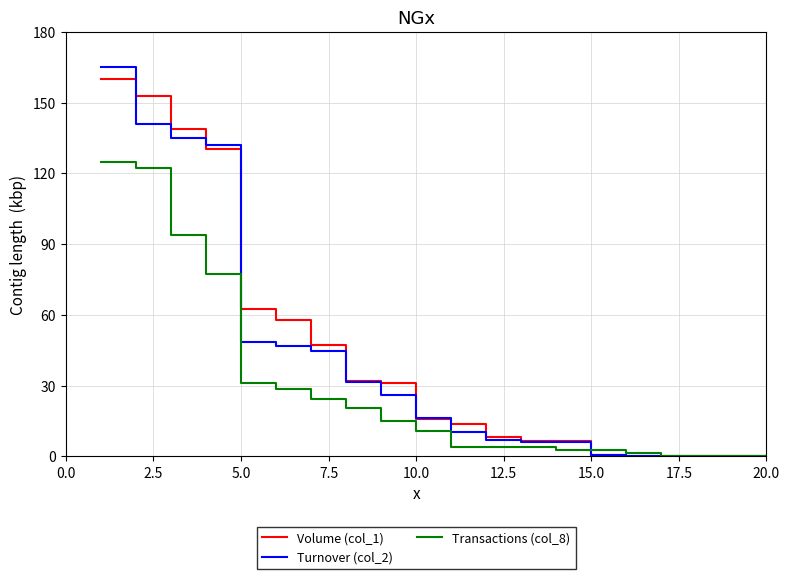

List the series in order of their overall mean, lowest first.

Transactions (col_8), Turnover (col_2), Volume (col_1)